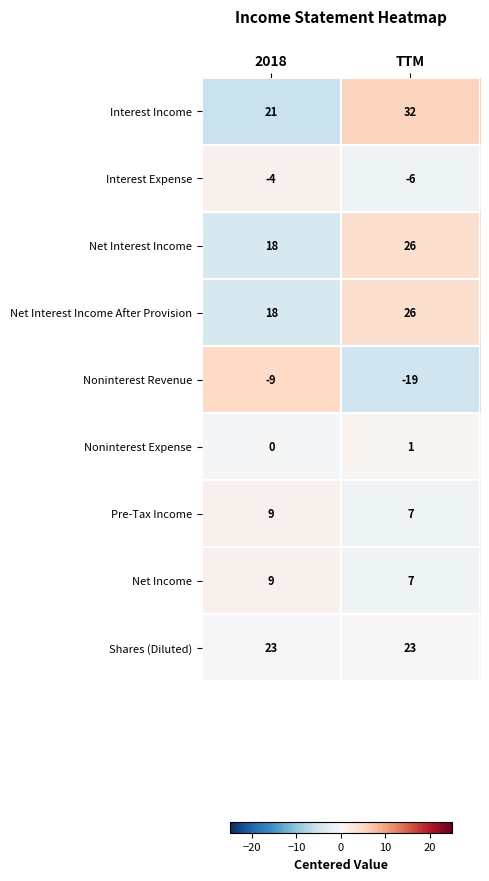

What is the average value of the Pre-Tax Income series?

8